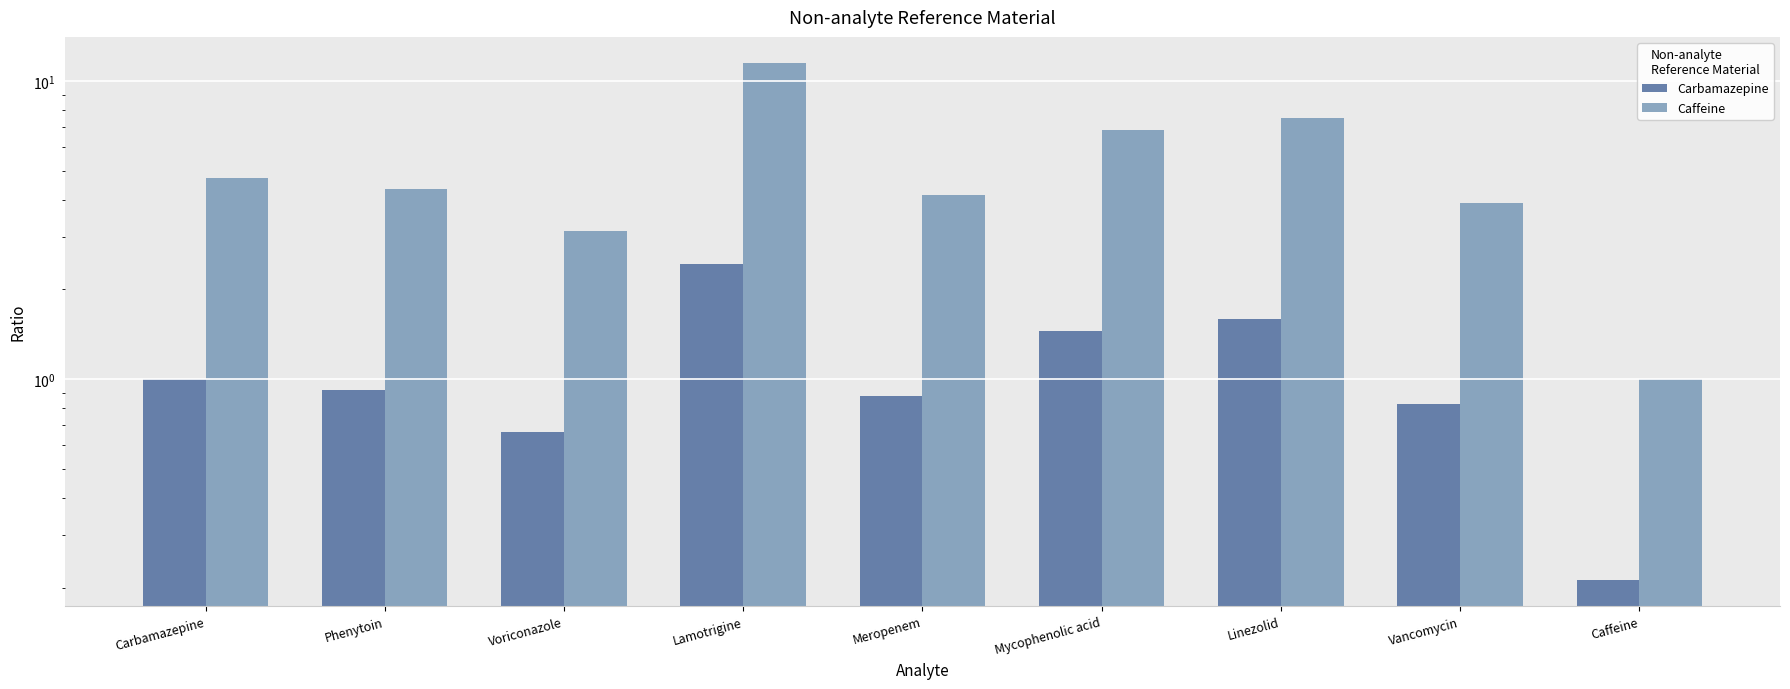

Does the chart contain stacked bars?

No